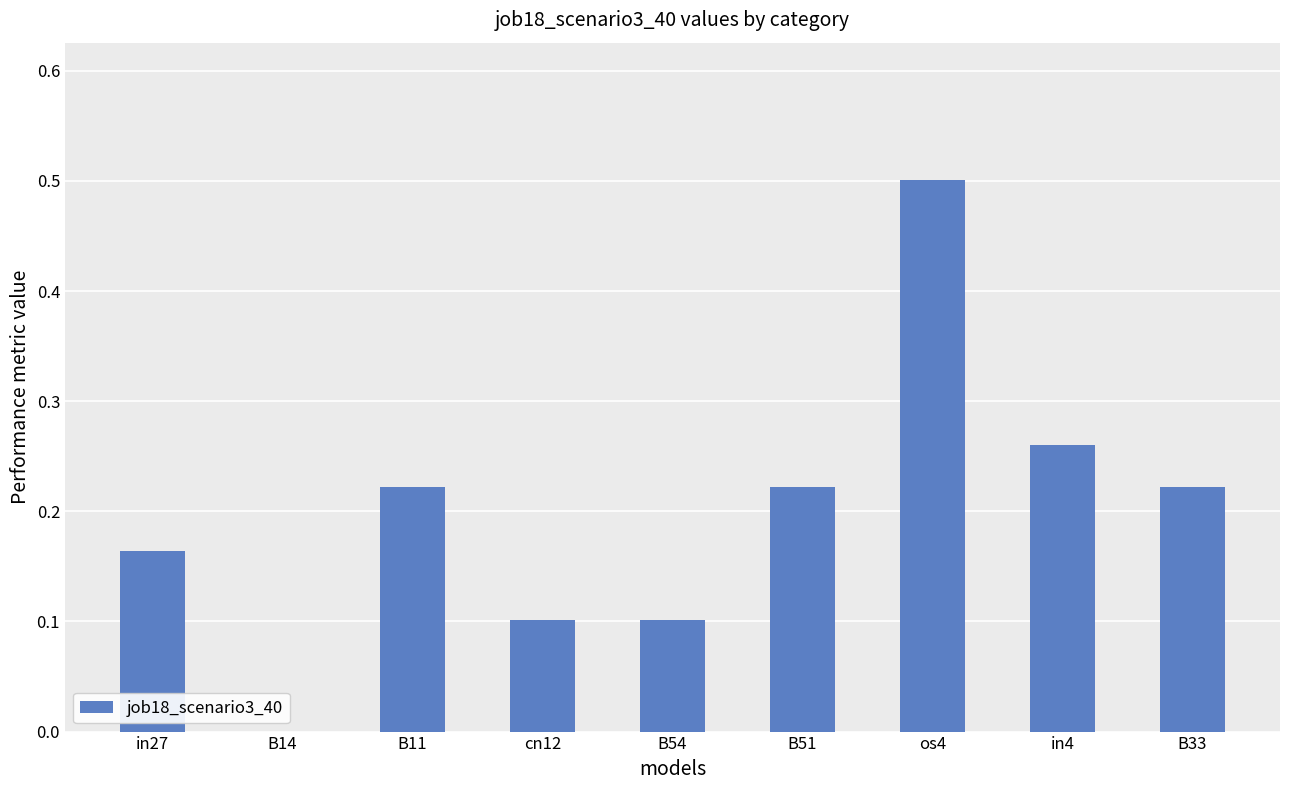

What is the sum of all values?

1.8